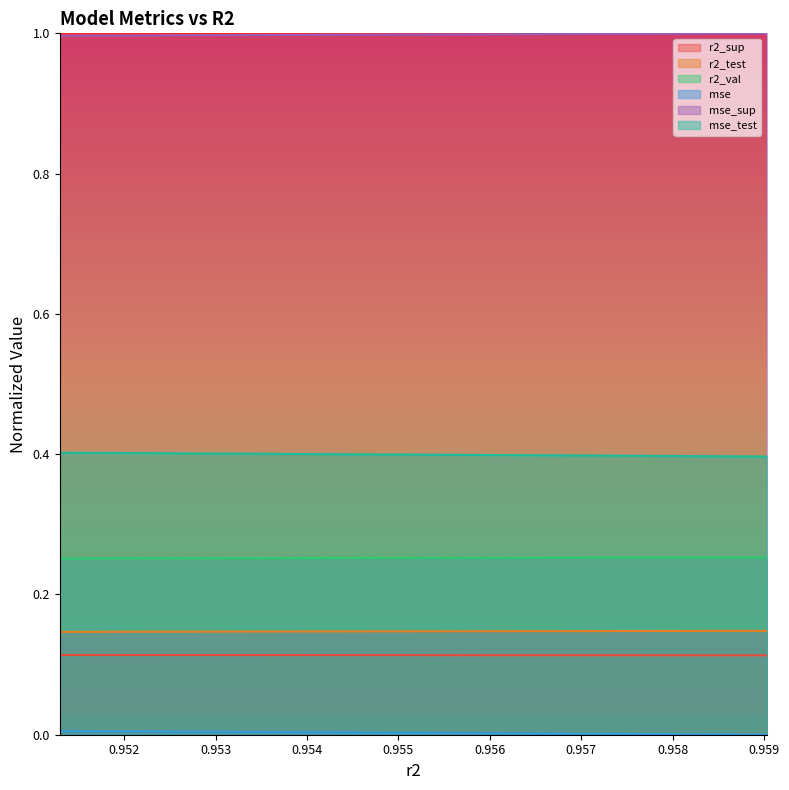

True or false: mse and mse_test intersect in this chart.

False